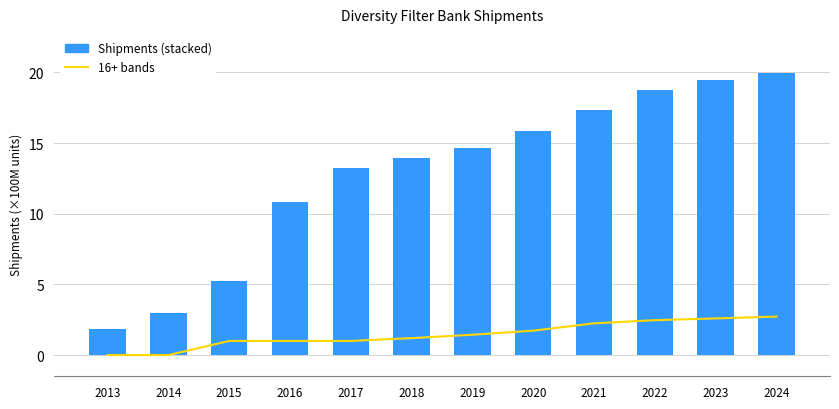

What is the spread (max minus min) of values at 2014?

0.1